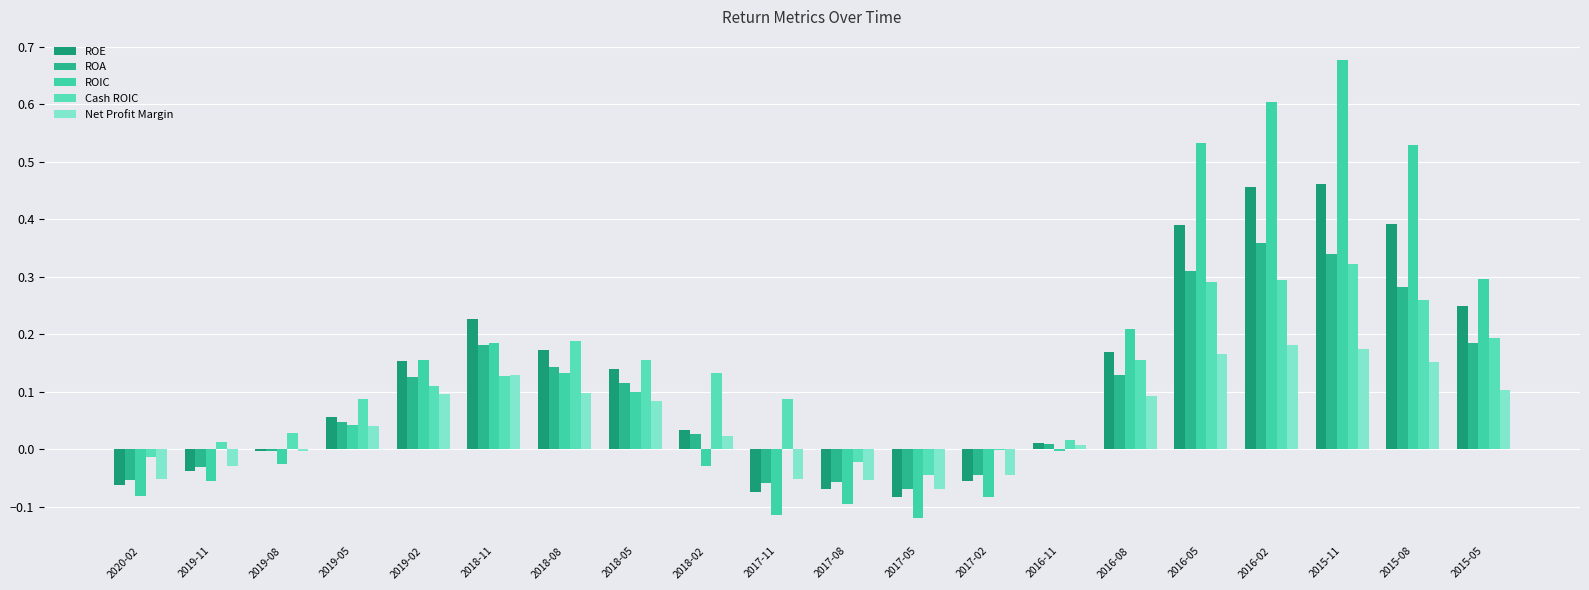

Which category has the lowest value across all series?

2017-05